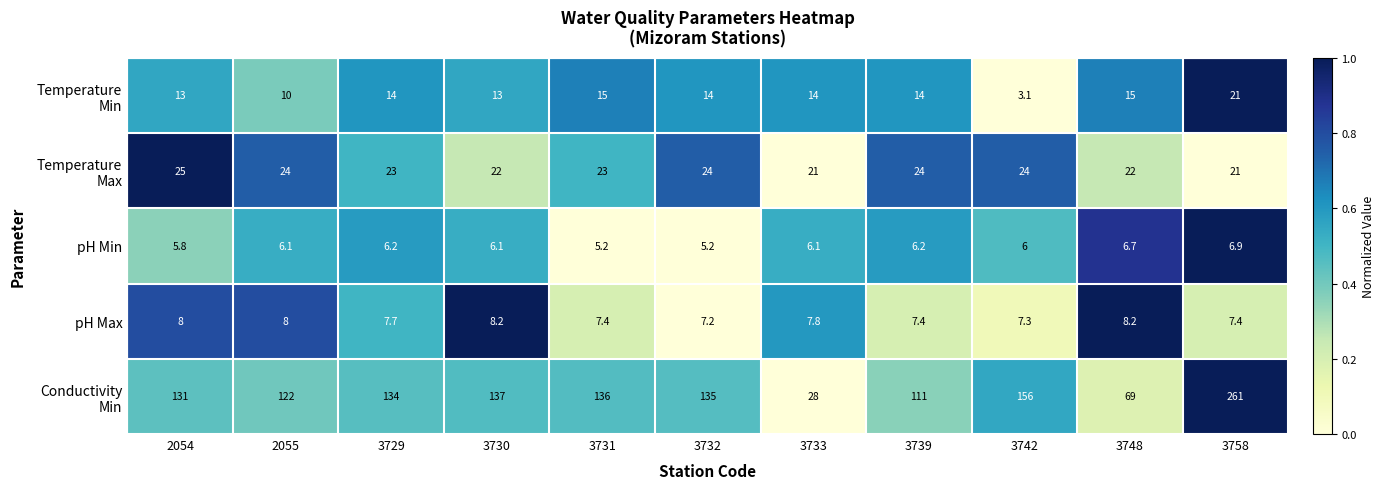

What is the total value across all series at 3733?

76.9